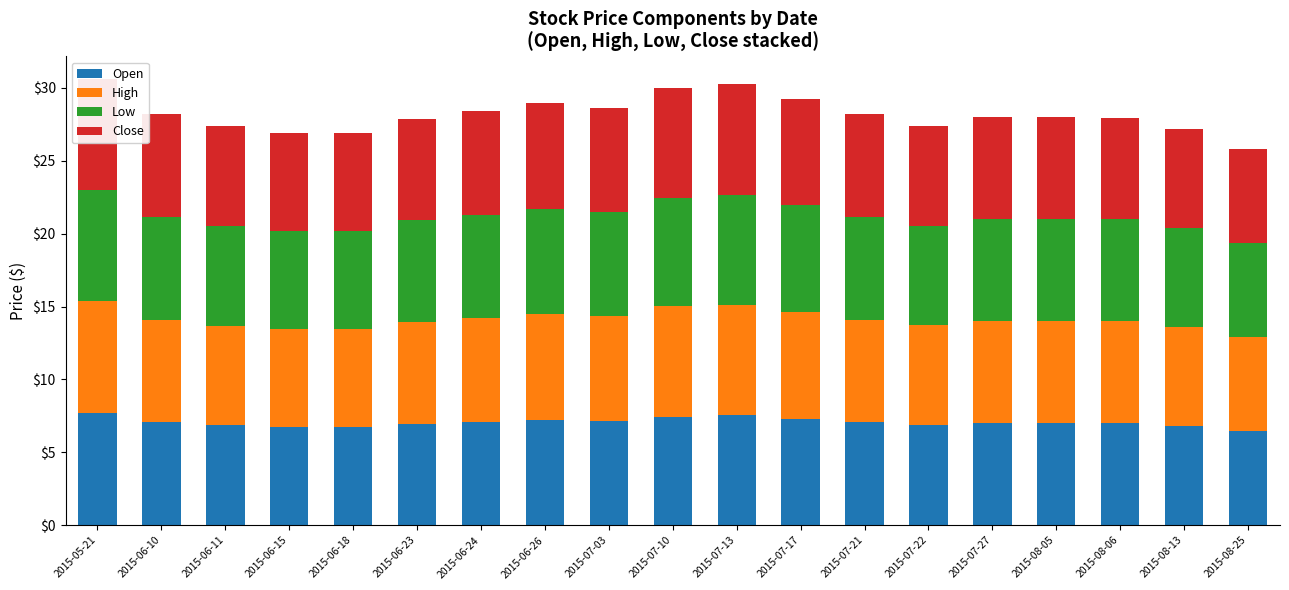

What is the label of the 7th bar from the left?

2015-06-24